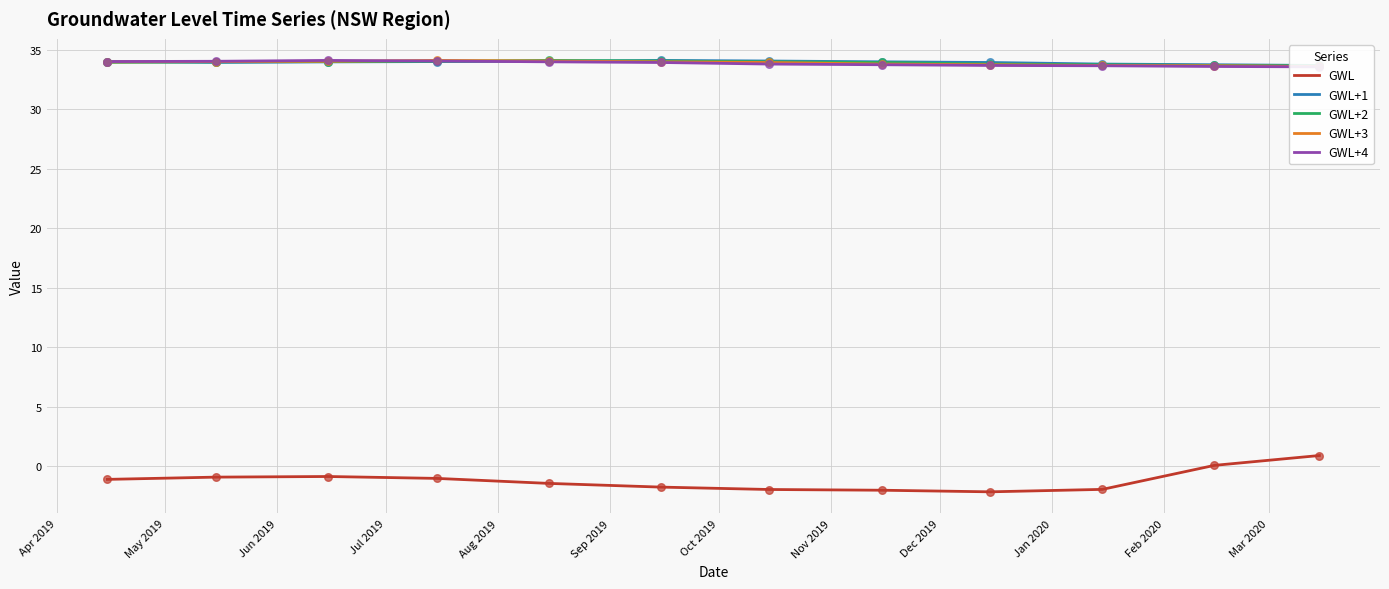

At how many categories does at least one series exceed 13?

12